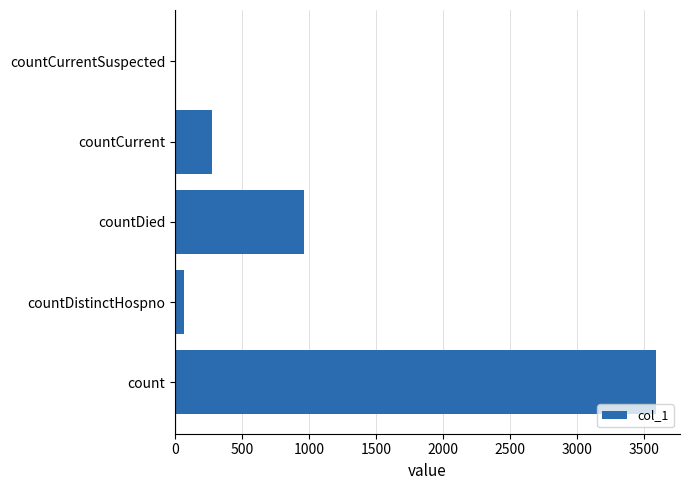

The chart shows a value of 417 at countCurrent. True or false?

False